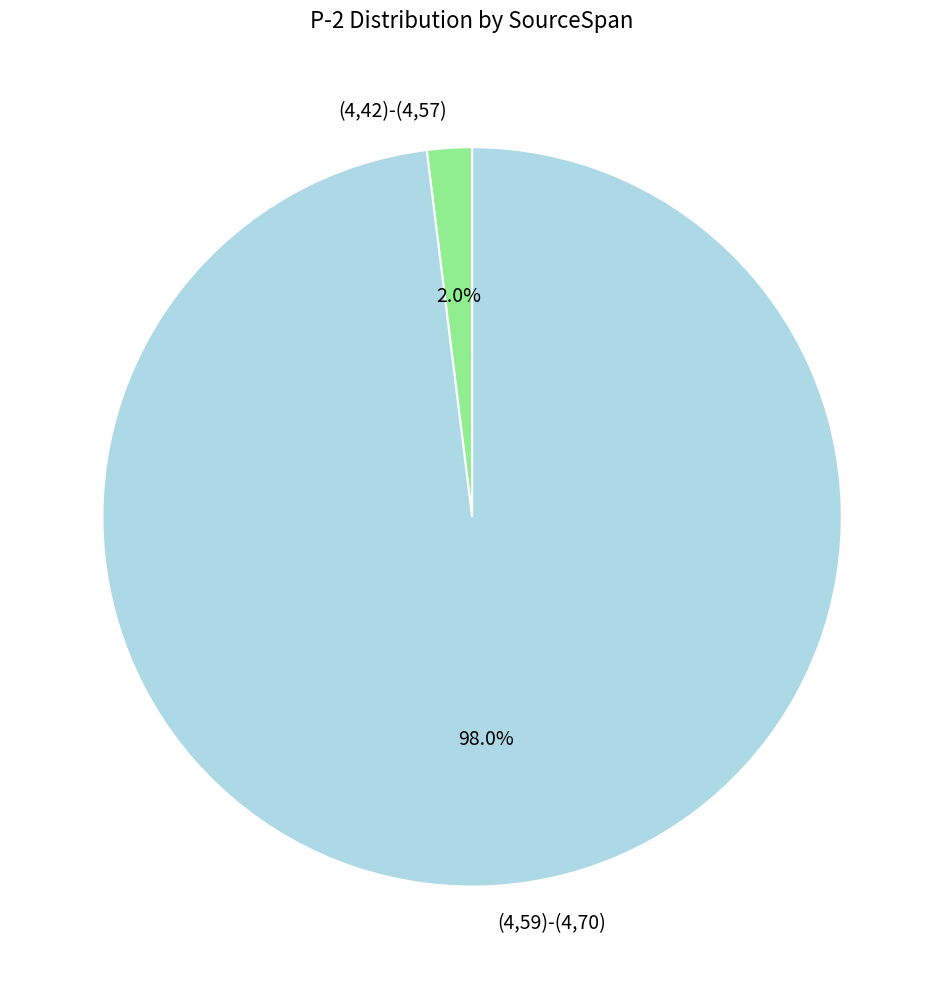

Which slice is the largest?

(4,59)-(4,70)